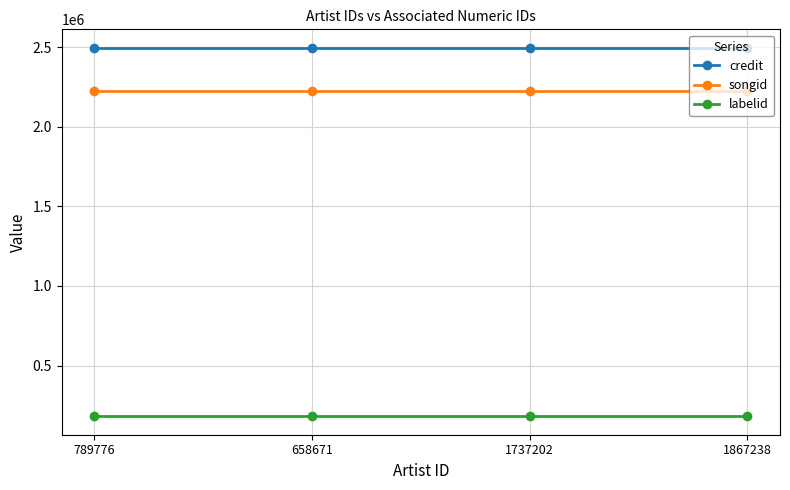

Reading left to right, what are all the values shown in this chart?

credit: 789776=2495910	658671=2495910	1737202=2495910	1867238=2495910
songid: 789776=2226359	658671=2226359	1737202=2226359	1867238=2226359
labelid: 789776=180940	658671=180940	1737202=180940	1867238=180940